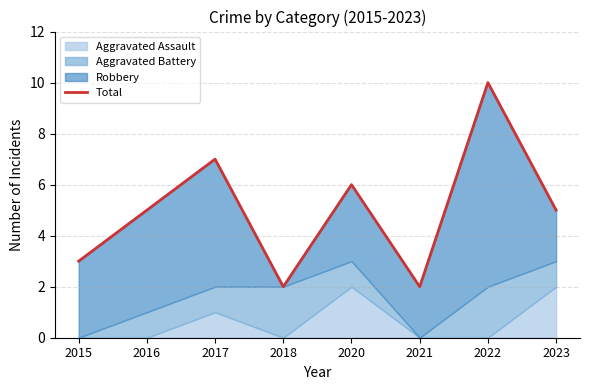

Which has a higher value, 2021 or 2015?

2015